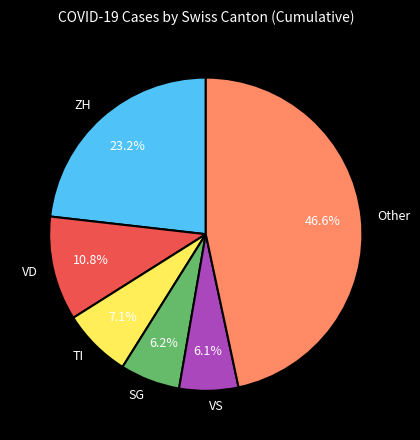

What is the largest slice in the pie chart?

Other